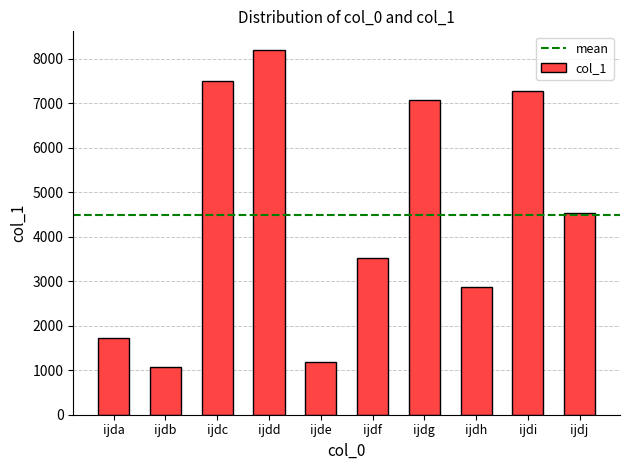

List the labels in order of value, smallest first.

ijdb, ijde, ijda, ijdh, ijdf, ijdj, ijdg, ijdi, ijdc, ijdd